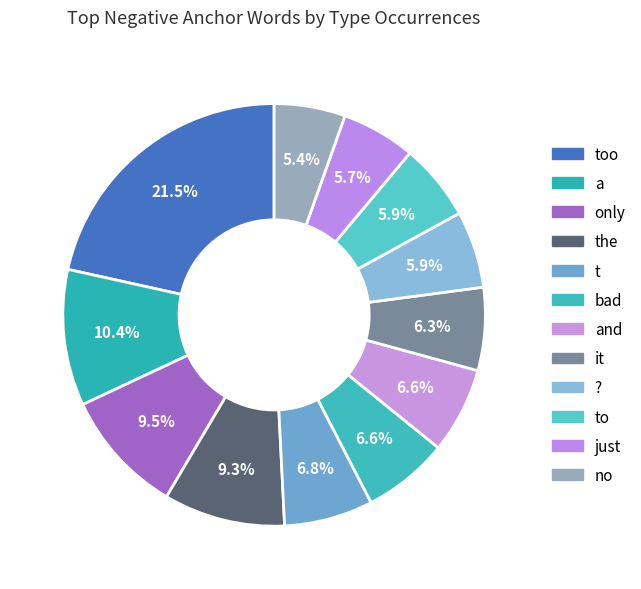

How many segments does this pie chart have?

12